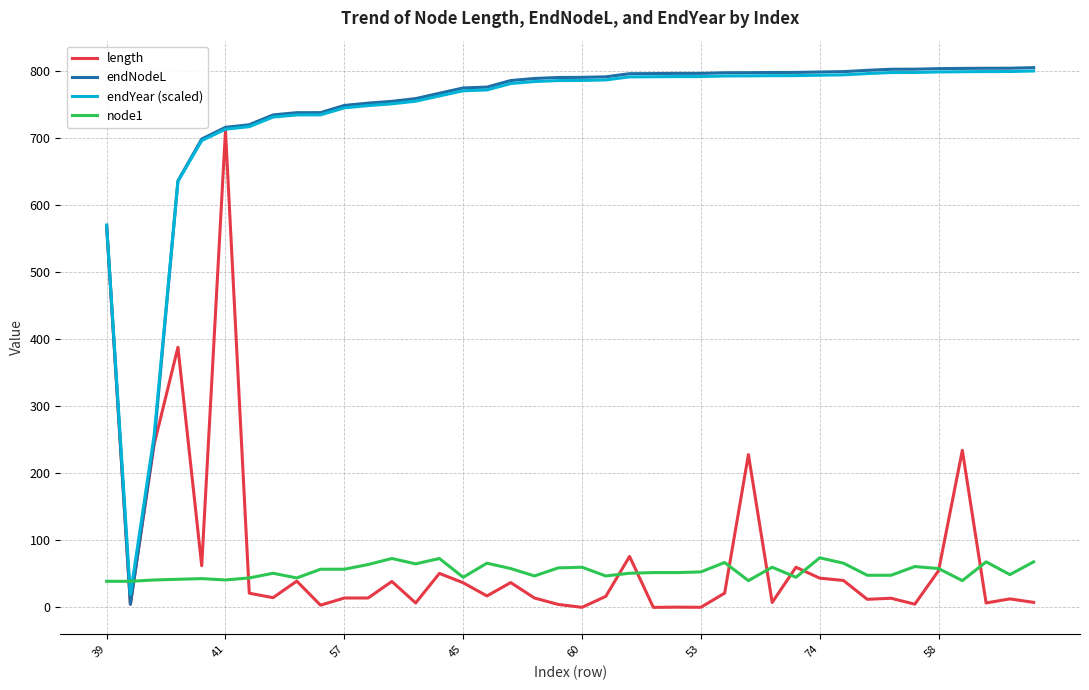

What is the lowest value of the endYear (scaled) series?

19.4